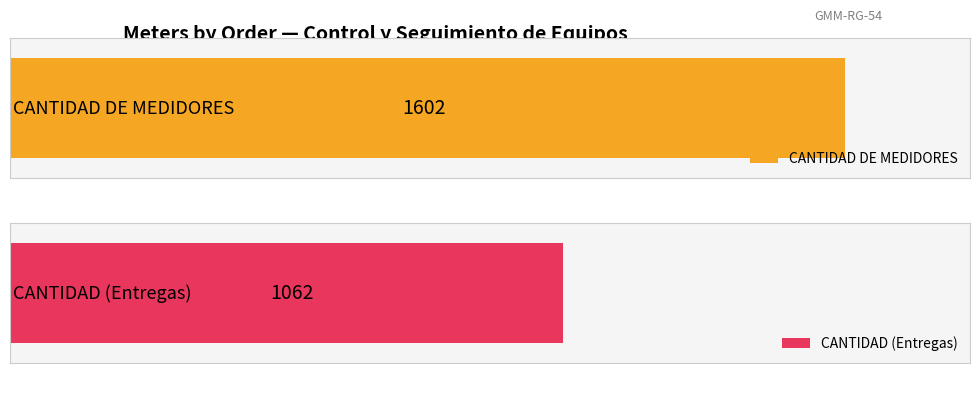

Which series has the largest total across all categories?

CANTIDAD DE MEDIDORES